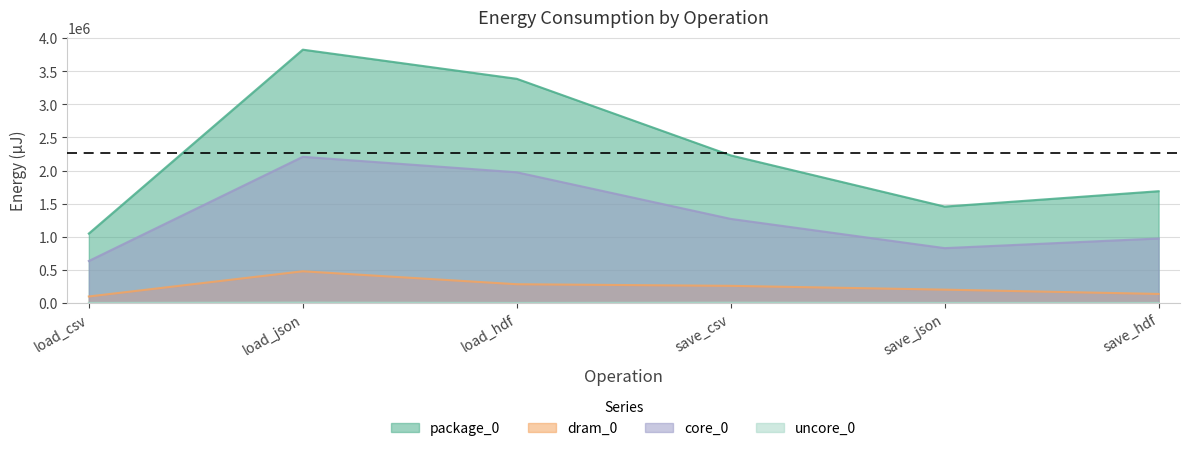

Which label corresponds to the smallest value in the chart?

load_csv